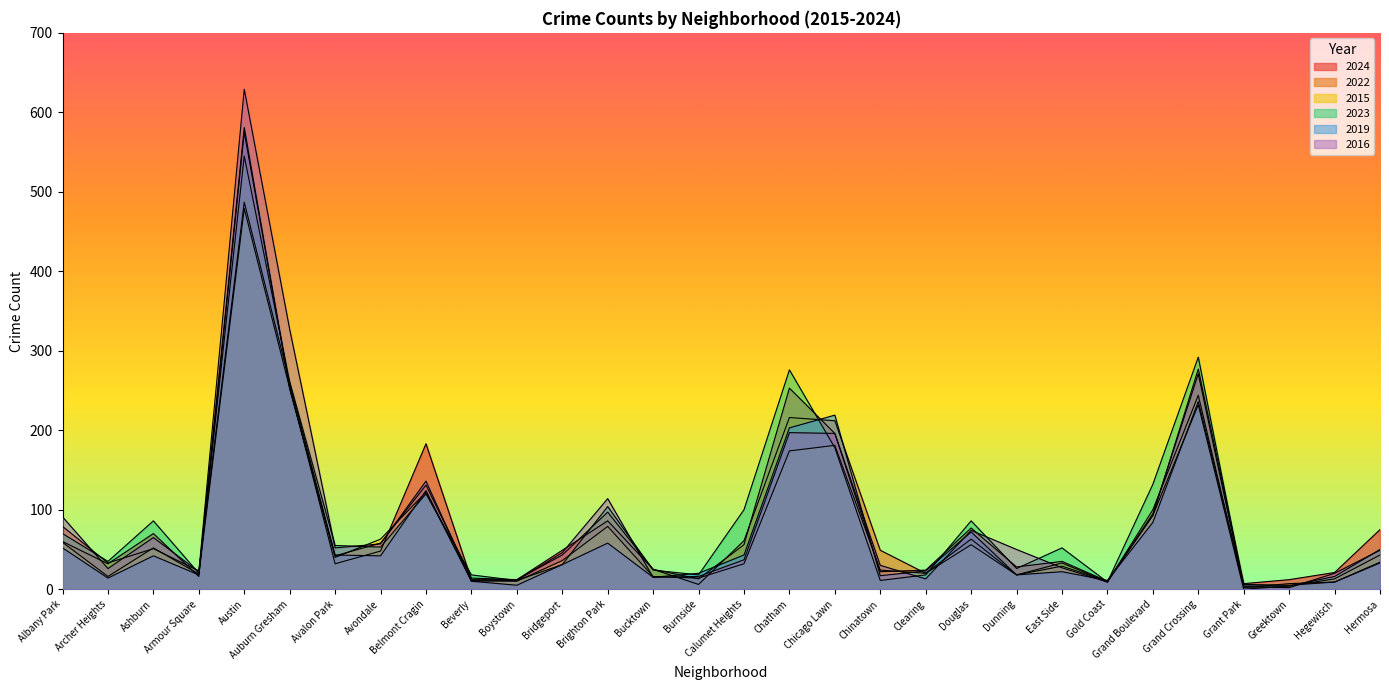

What is the label of the 30th point from the right?

Albany Park